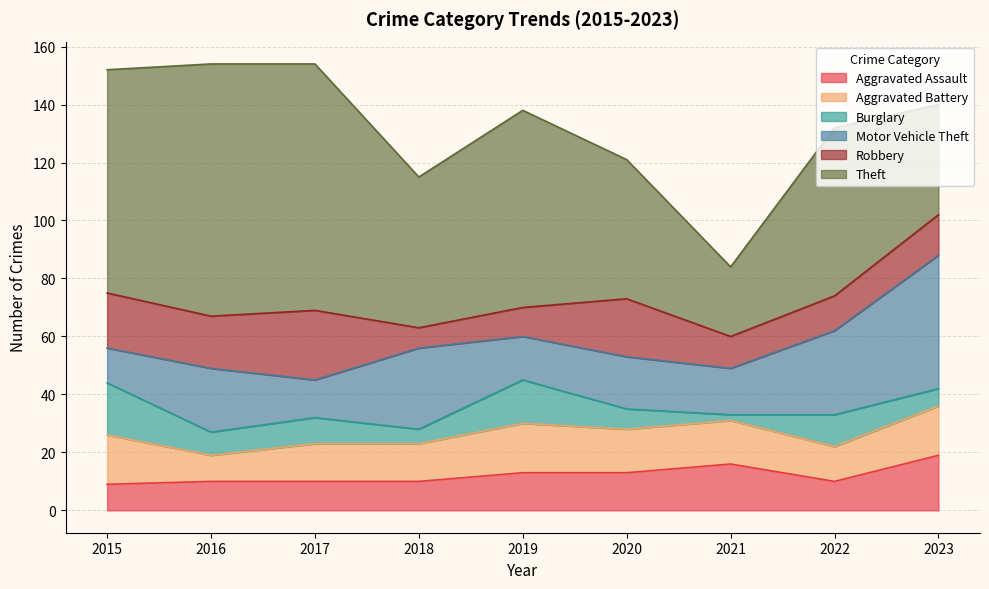

What is the average value of the Theft series?

60